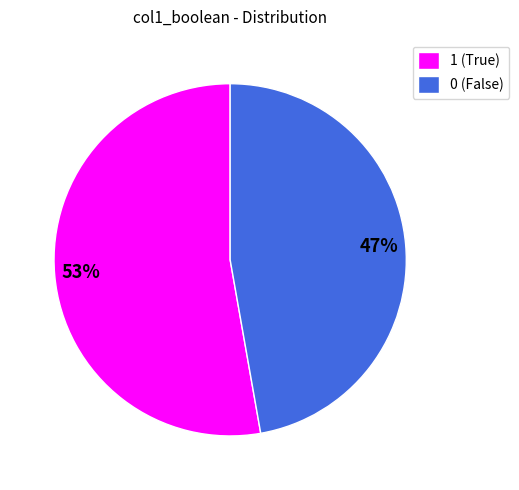

Is 1 the majority of the pie?

Yes